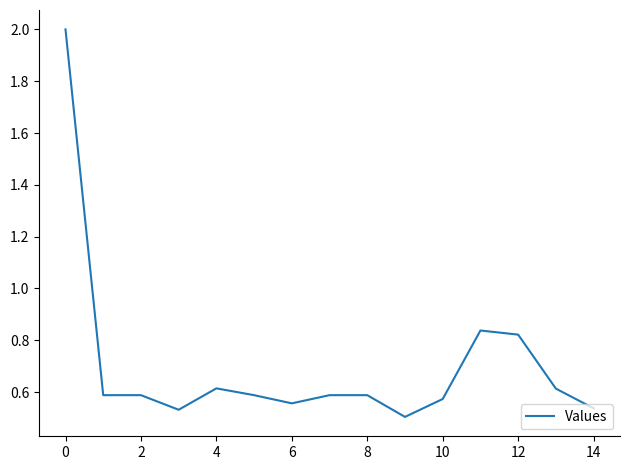

What is the greatest value displayed?

2.0